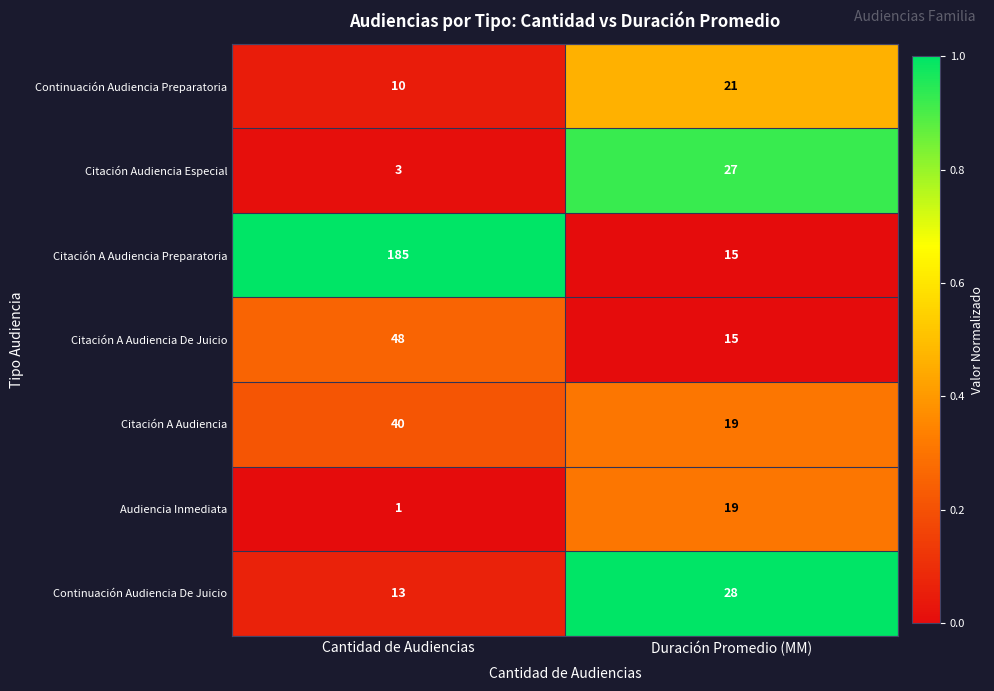

What is the greatest value displayed?

185